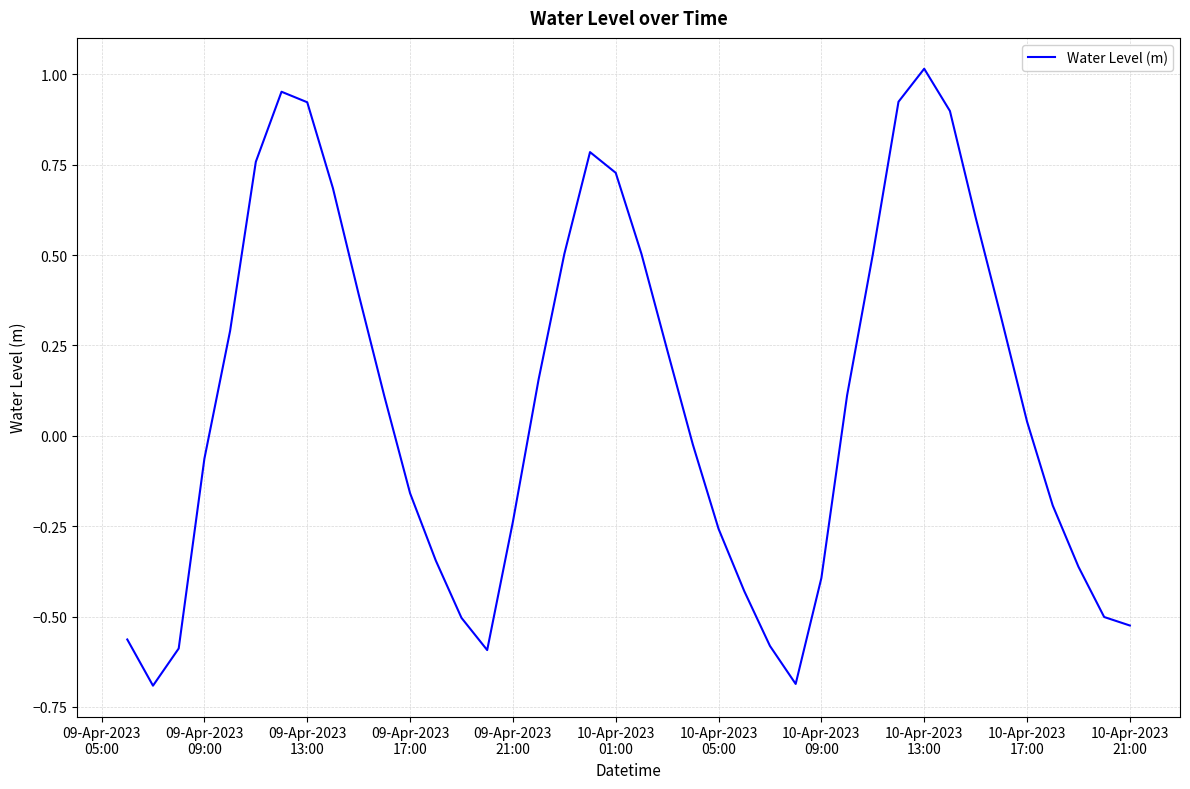

How many categories are shown in the chart?

40